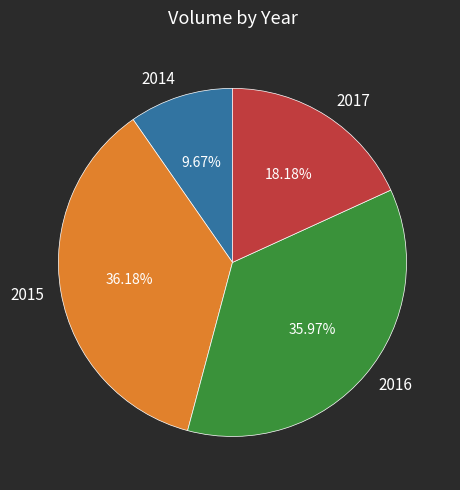

How many slices are in this pie chart?

4